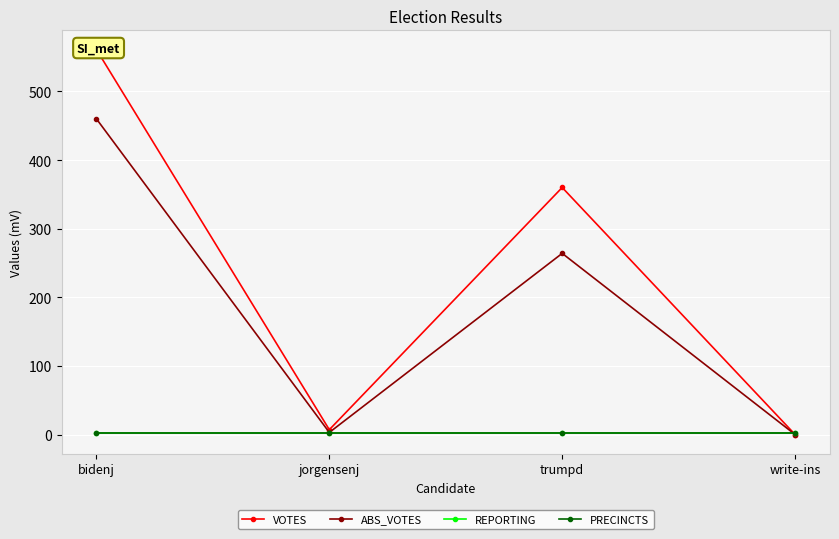

Is it true that REPORTING equals 2 at trumpd?

True